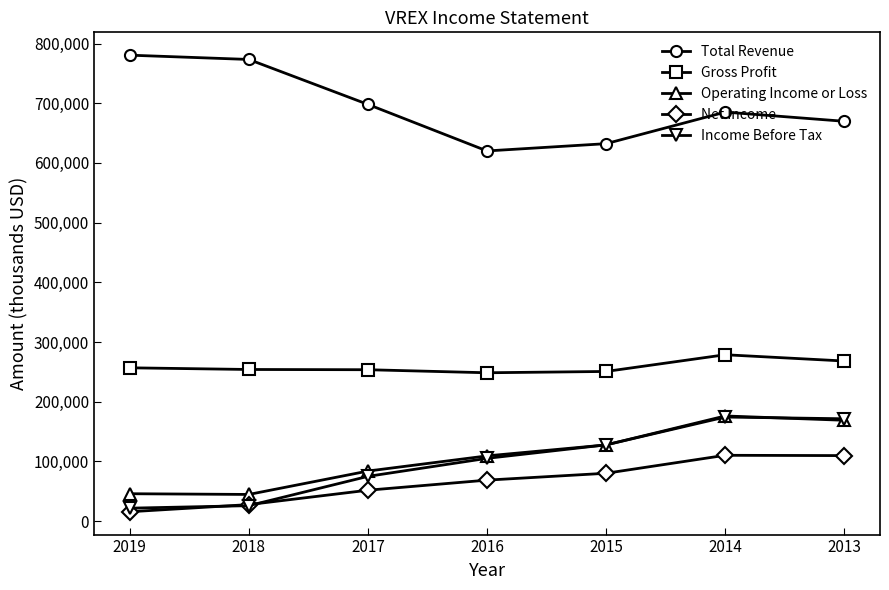

How many lines are shown in the chart?

5